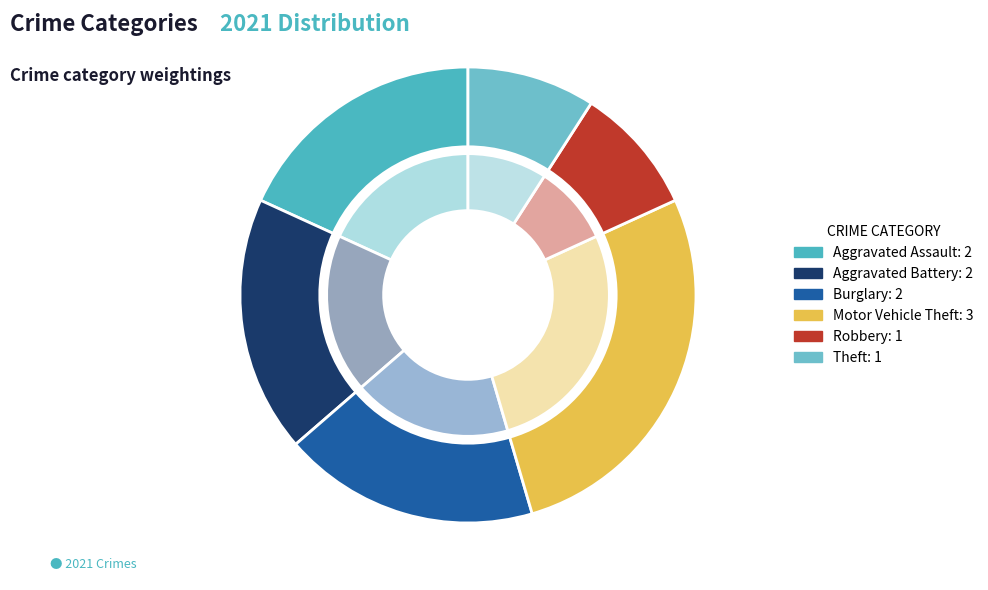

What percentage is NOT represented by Robbery?

90.9%